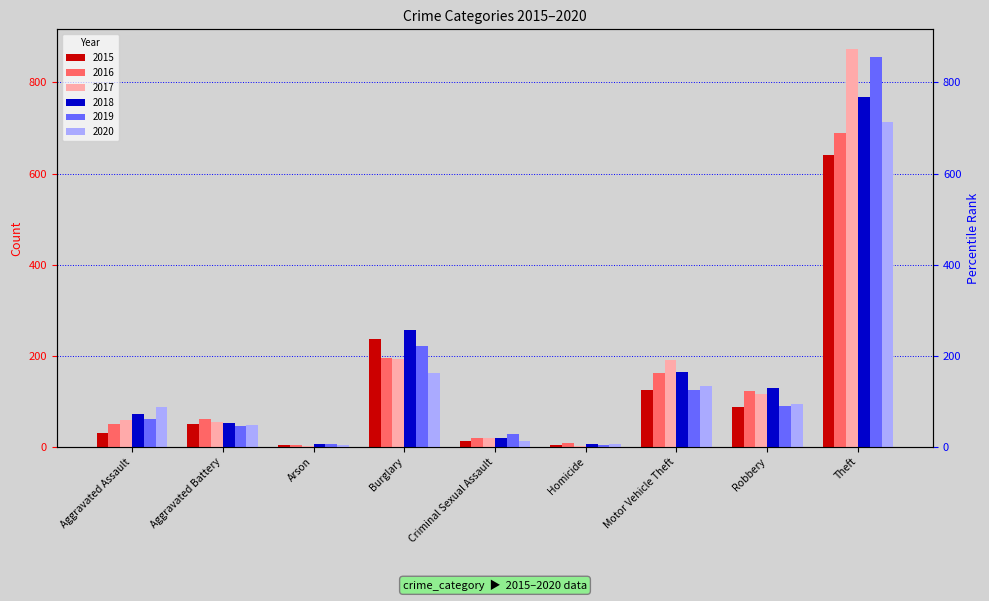

List the series in order of their peak value, lowest first.

2015, 2016, 2020, 2018, 2019, 2017